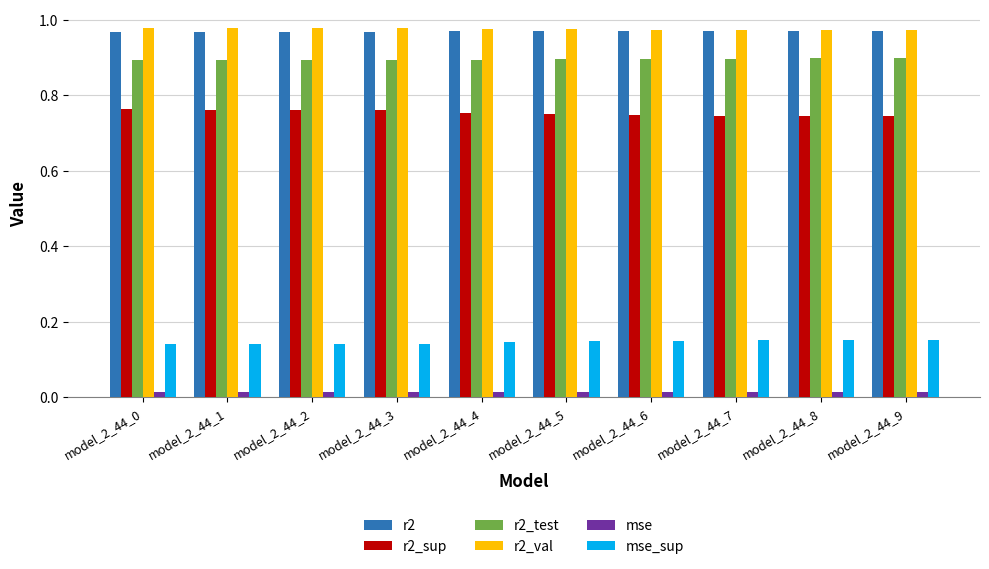

What is the highest value of the r2_test series?

0.9